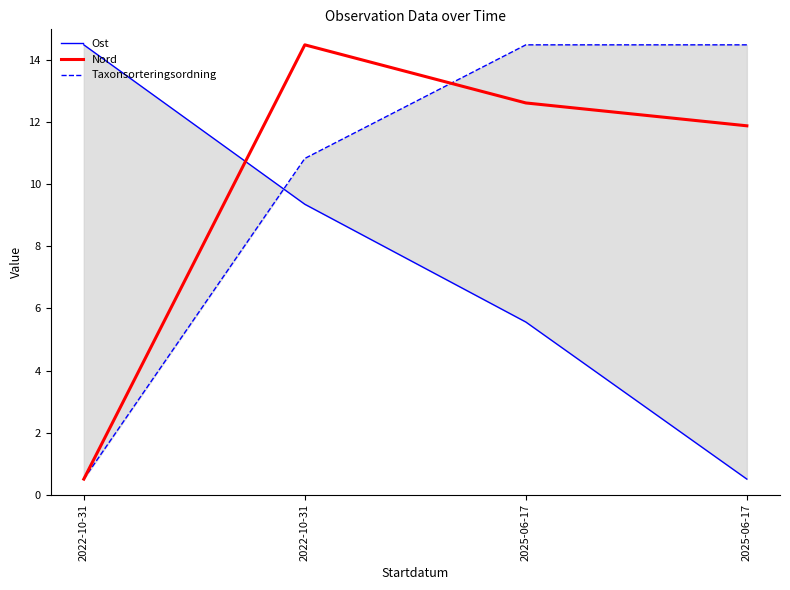

What is the lowest value of the Taxonsorteringsordning series?

0.5